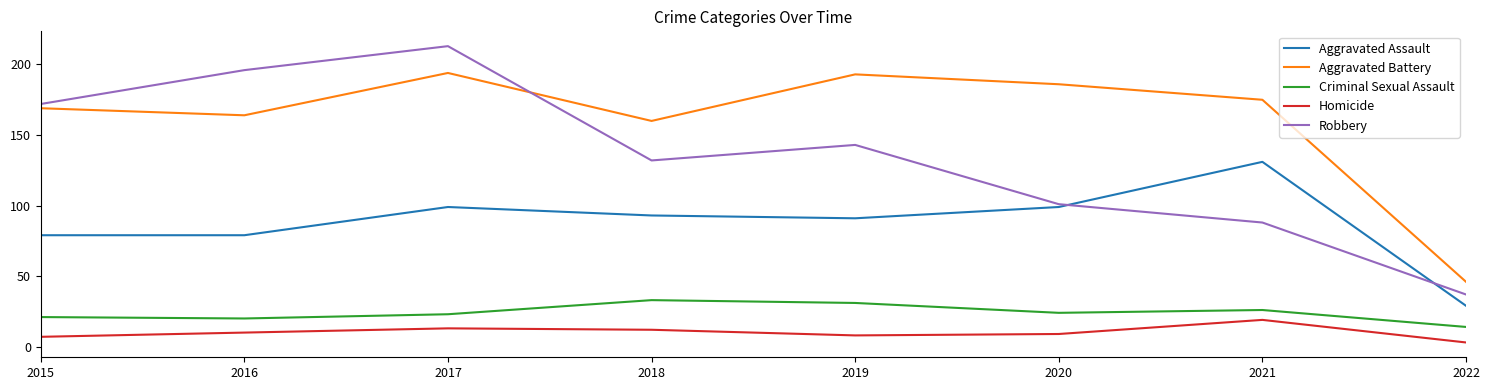

How many categories are shown in the chart?

8